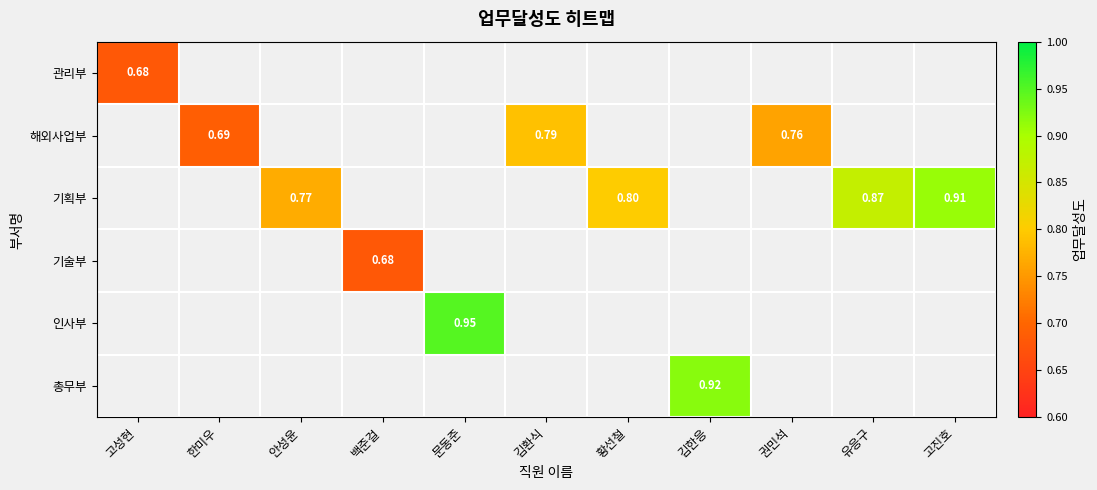

Which label corresponds to the largest value in the chart?

문동준